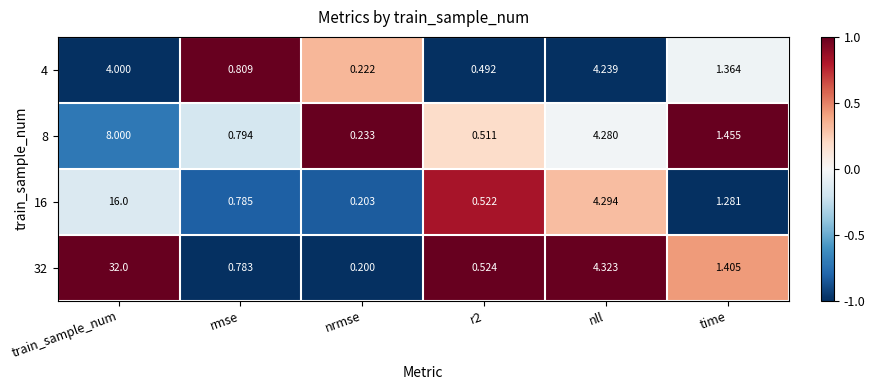

Rank the series by their maximum value, from highest to lowest.

32, 16, 8, 4